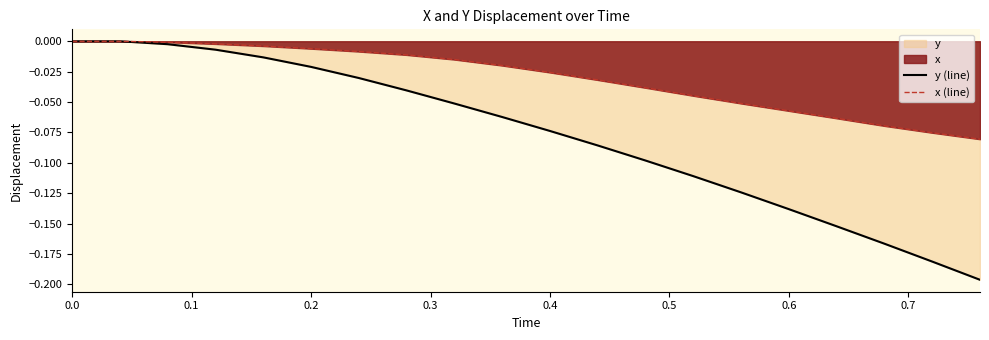

True or false: x (line) and y (line) intersect in this chart.

False